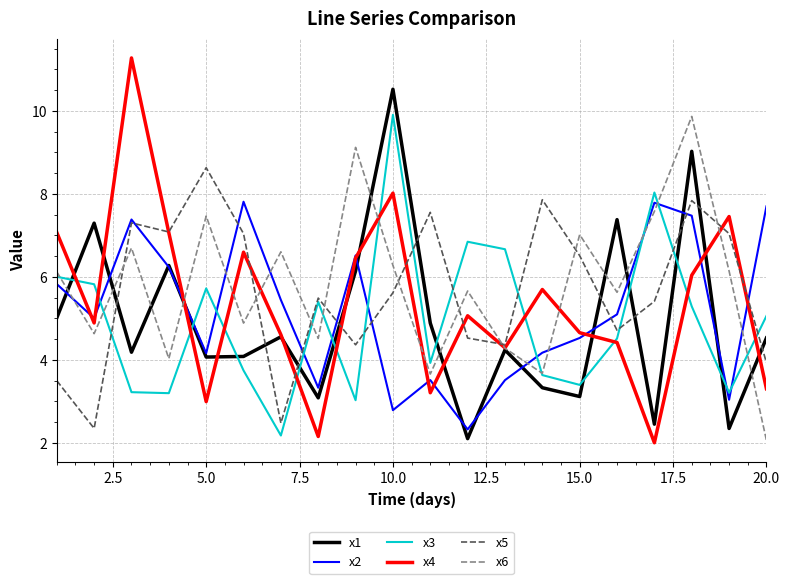

What is the greatest value displayed?

11.3